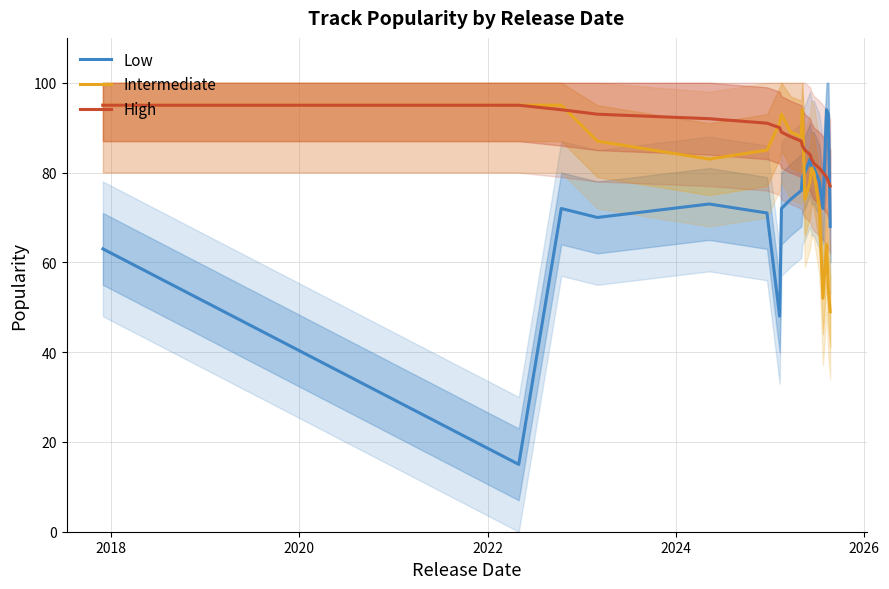

At how many categories does at least one series exceed 31?

20